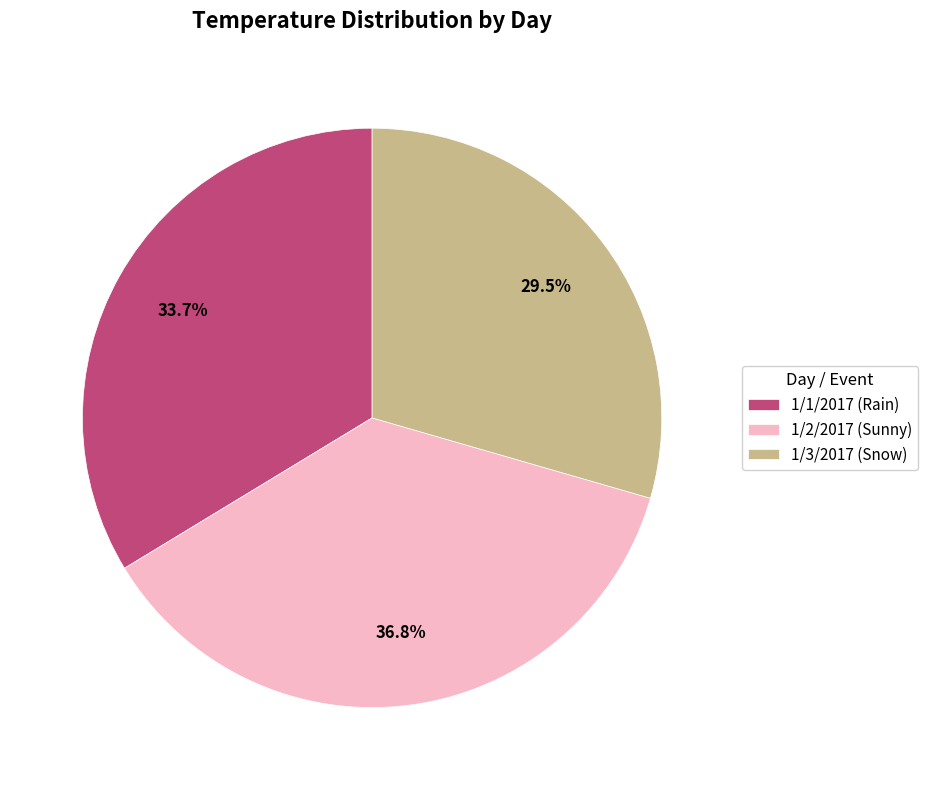

Which slice is the smallest?

1/3/2017 (Snow)